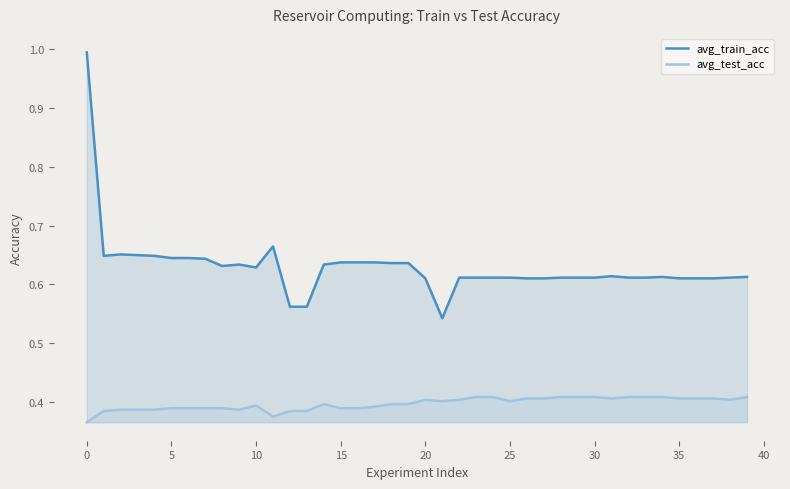

The value of avg_train_acc at 0 is 0.2. True or false?

False